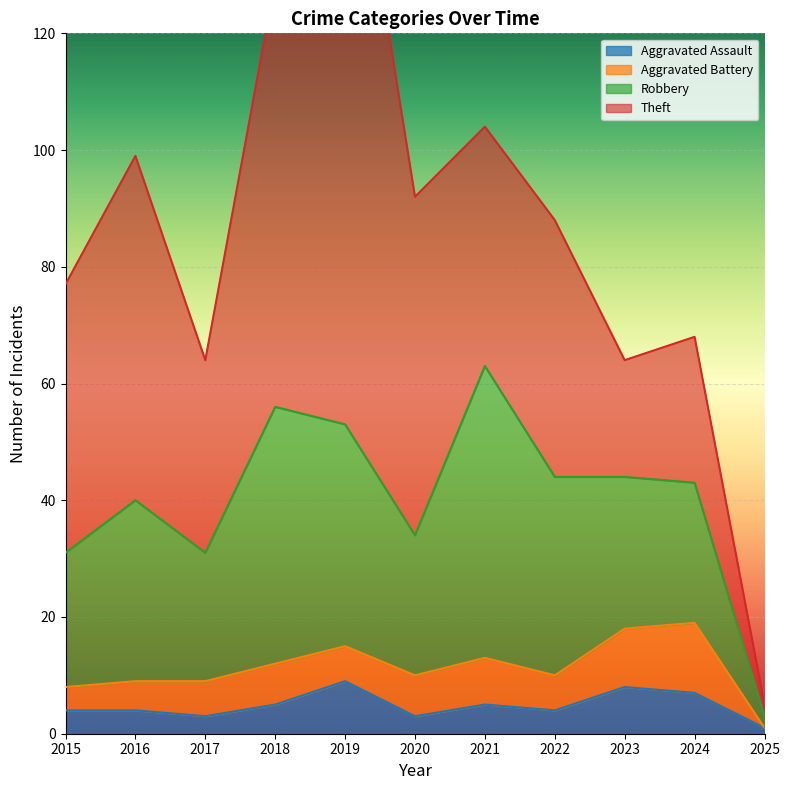

What is the difference between the maximum and second lowest values in the Theft series?

94